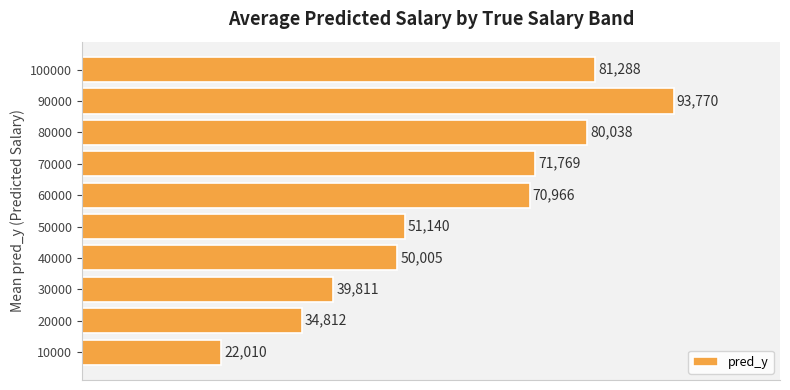

Approximately how many times larger is the value at 100000 compared to 10000?

3.7